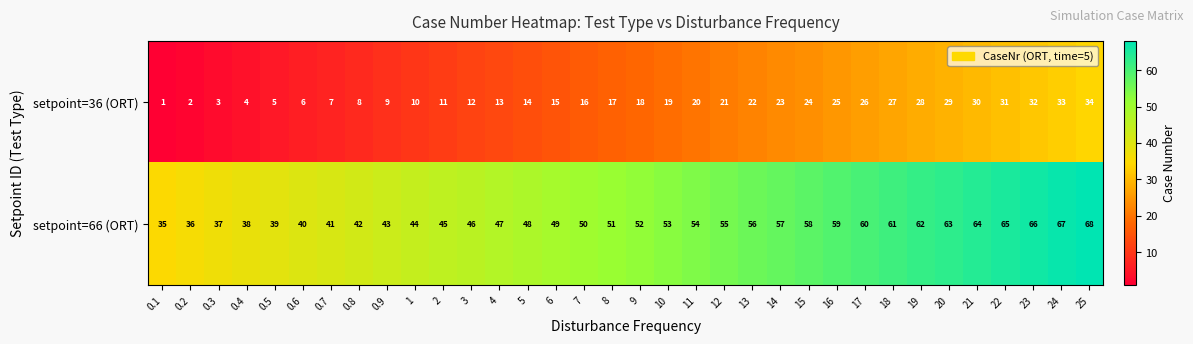

Which category has the highest value across all series?

25